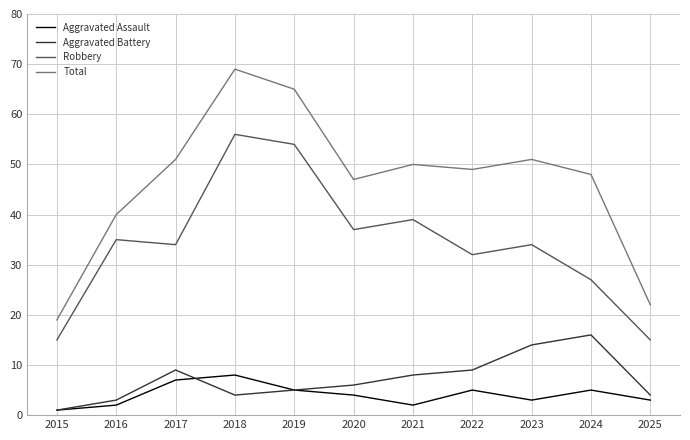

How many categories are shown in the chart?

11